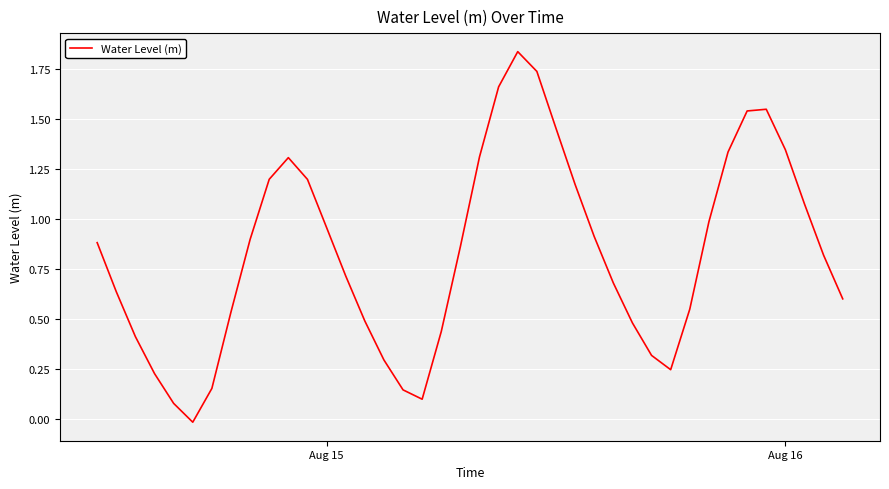

Reading left to right, extract all data points from this chart.

0.9	0.6	0.4	0.2	0.1	-0.0	0.2	0.5	0.9	1.2	1.3	1.2	1.0	0.7	0.5	0.3	0.1	0.1	0.4	0.9	1.3	1.7	1.8	1.7	1.5	1.2	0.9	0.7	0.5	0.3	0.2	0.5	1.0	1.3	1.5	1.5	1.3	1.1	0.8	0.6